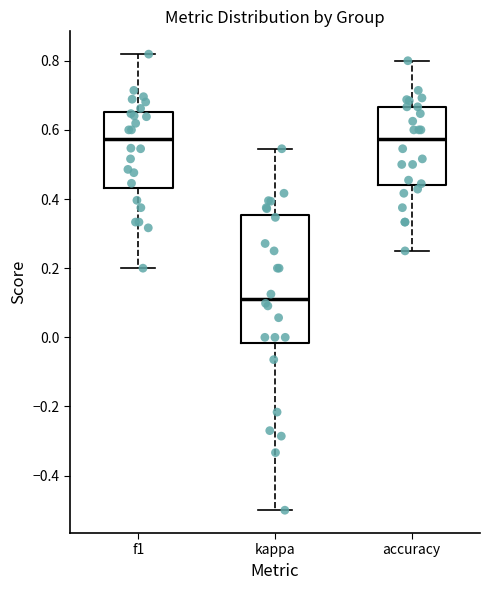

Where does the median line of the box for kappa sit on the y-axis? The values are not printed on the chart, so give them approximately, as read against the axis.

0.12